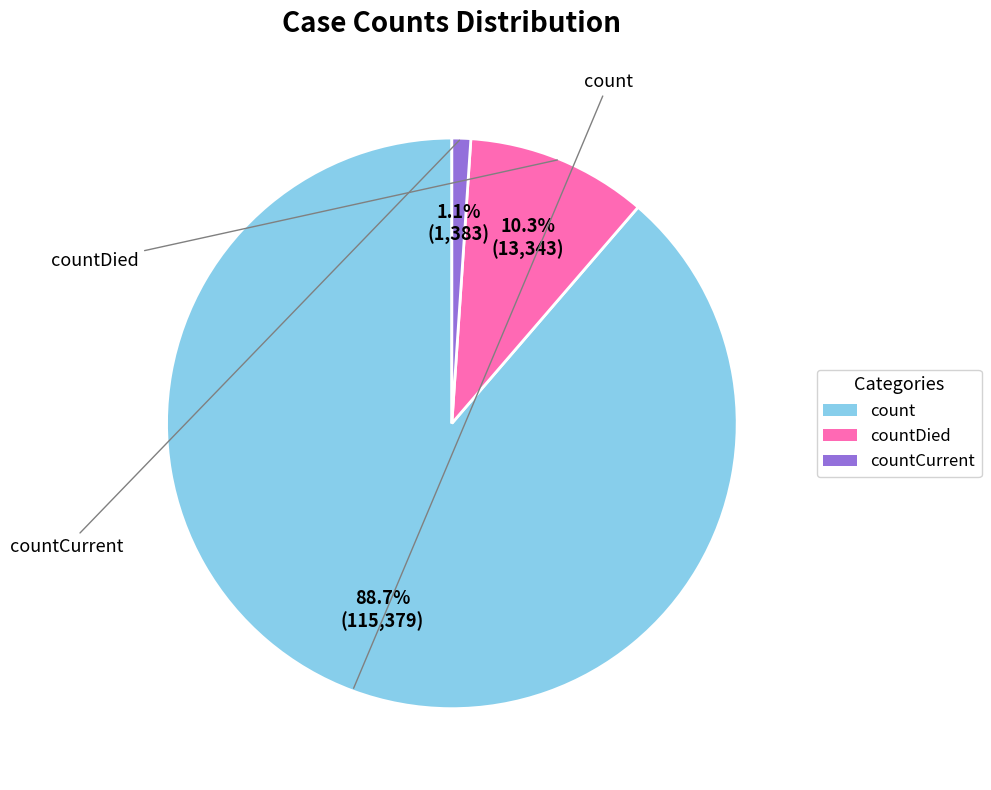

Is there any slice that represents more than half of the pie?

Yes